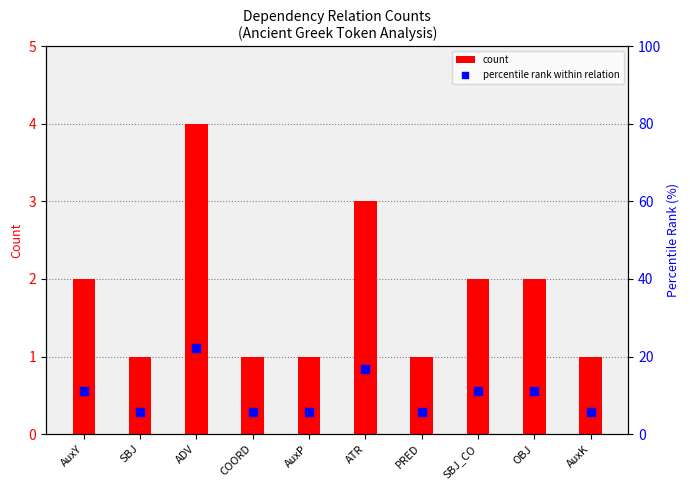

Which series contains the highest Y value?

percentile rank within relation